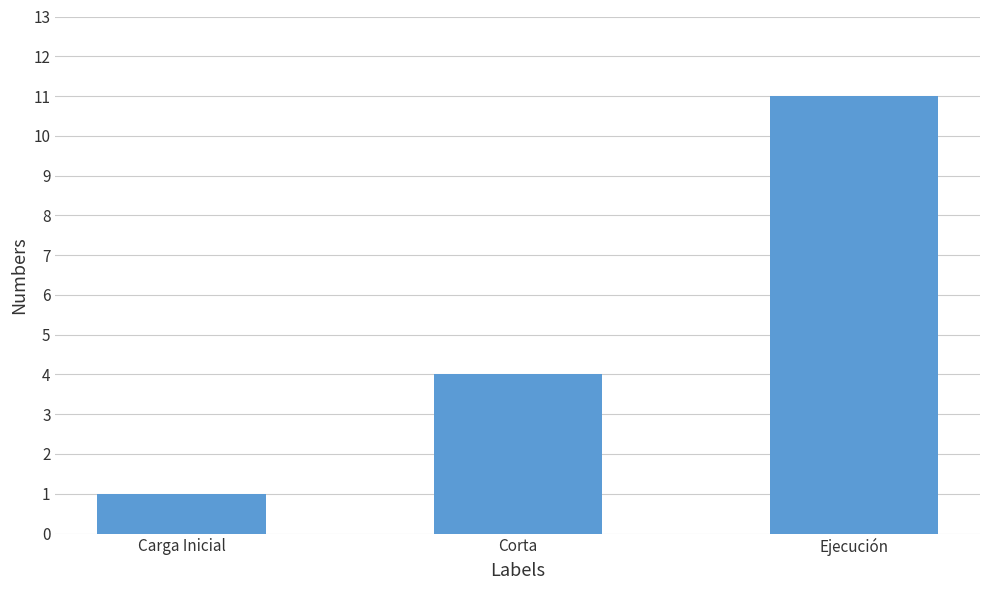

Reading left to right, transcribe all the data shown in this chart.

Carga Inicial=1	Corta=4	Ejecución=11